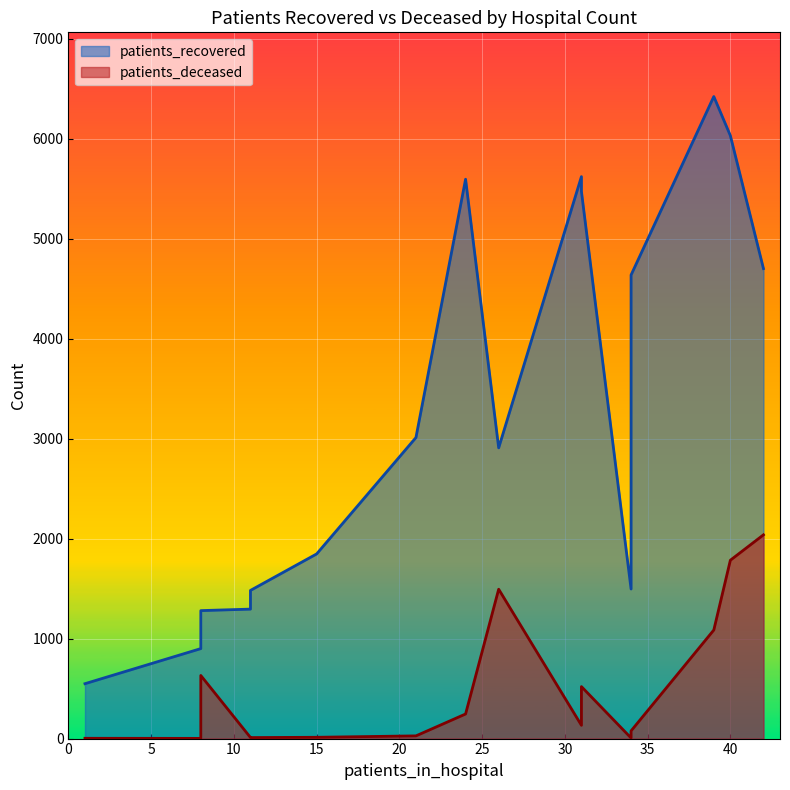

What are all the series names shown in the legend?

patients_recovered, patients_deceased